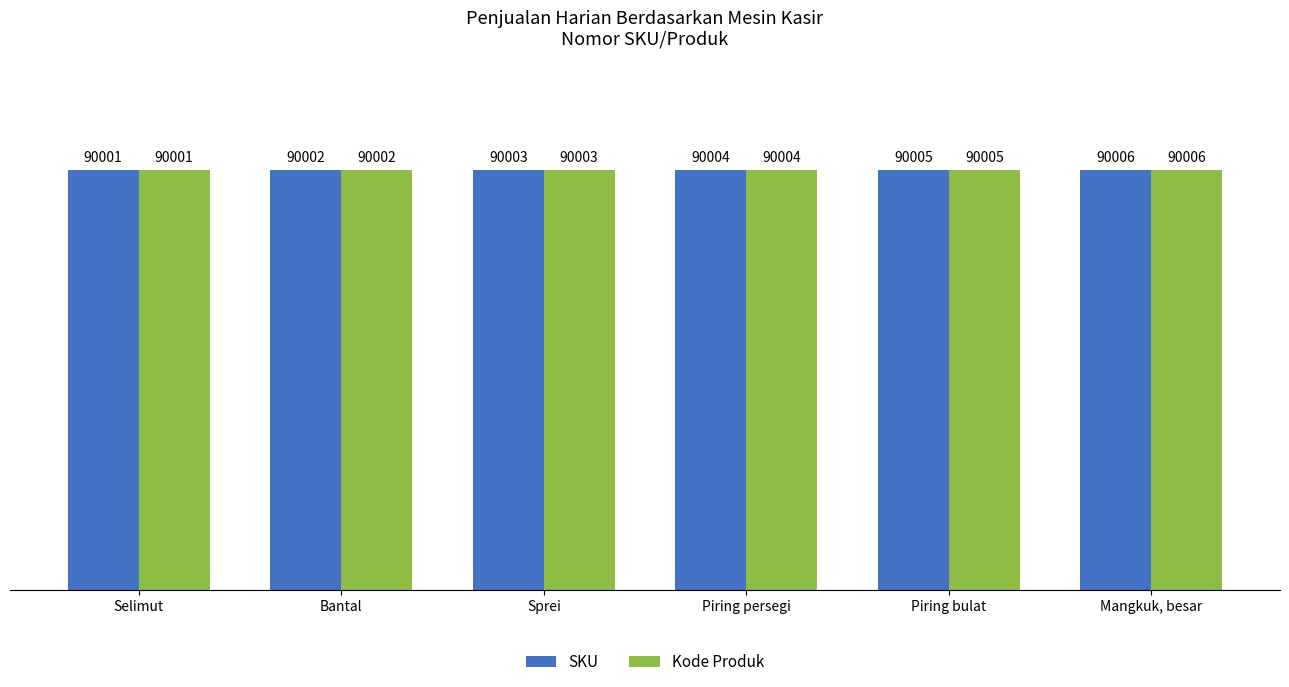

Are the bars grouped side by side (vs. stacked)?

Yes